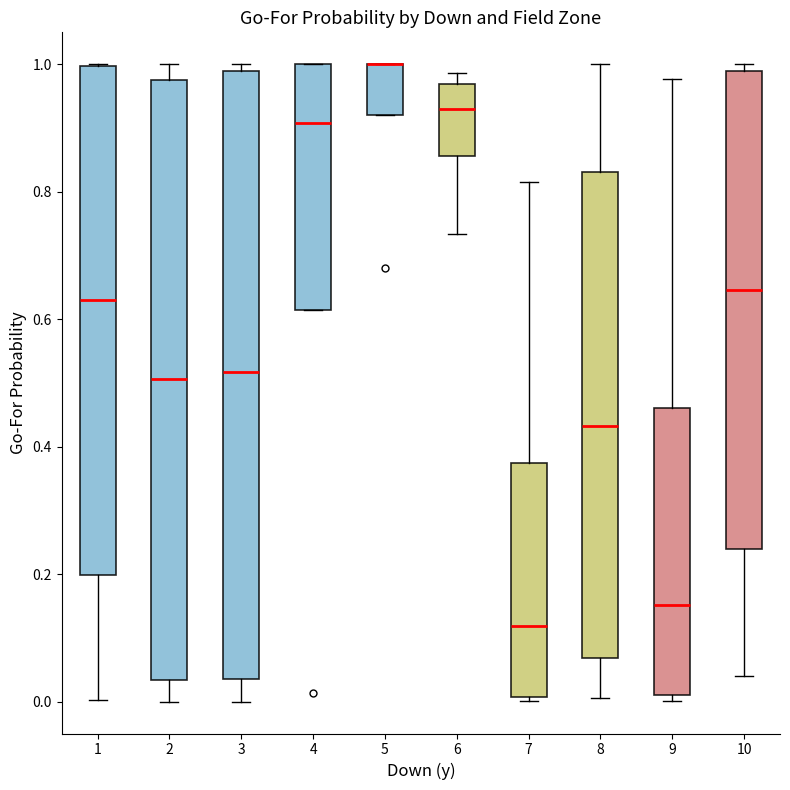

Where is the lower edge of the box at x = 5 on the y-axis? The values are not printed on the chart, so give them approximately, as read against the axis.

0.92